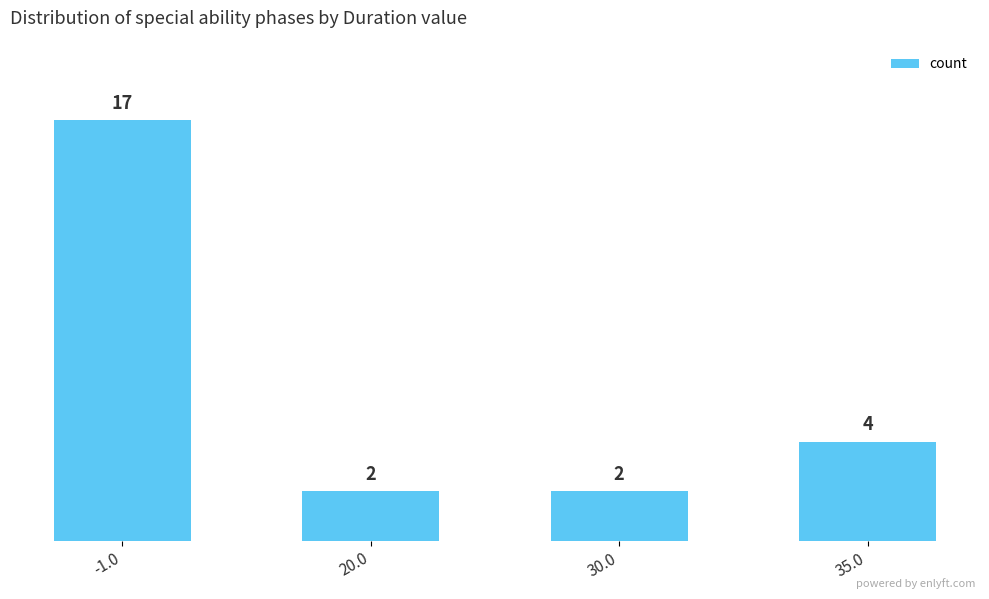

Where does the data first go above 4?

-1.0